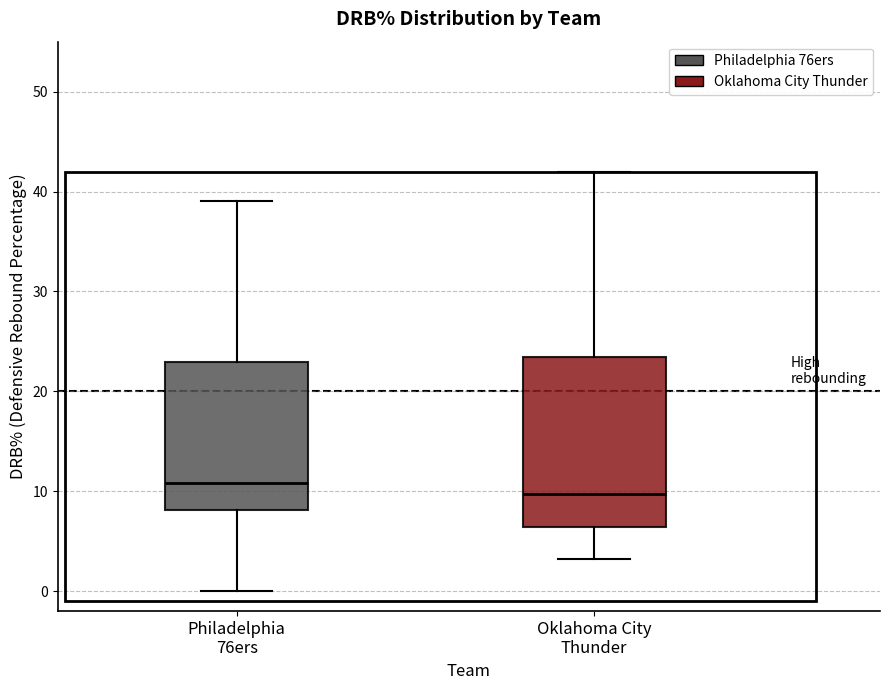

Reading left to right, transcribe this box plot: for each box, give where its median line is, the range the box spans, and where its two whiskers end, as read against the y-axis. The values are not printed on the chart, so give them approximately, as read against the axis.

Philadelphia 76ers: median 11, box 8 to 23, whiskers 0 to 39
Oklahoma City Thunder: median 10, box 6 to 23, whiskers 3 to 42